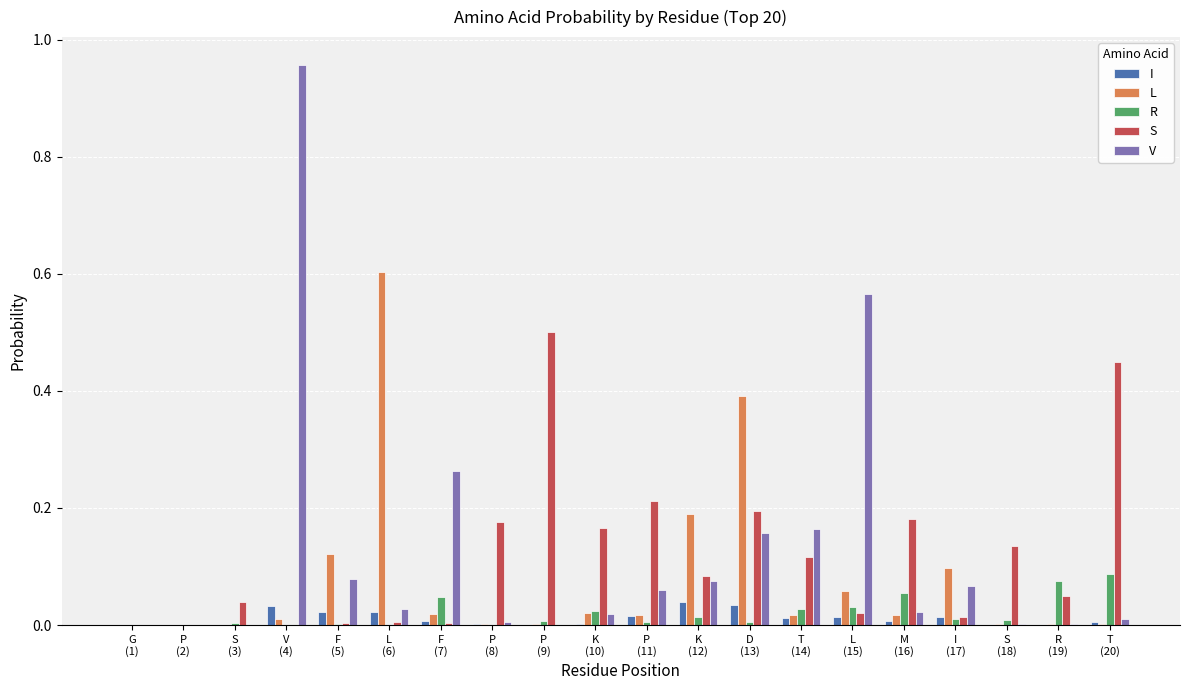

Count the number of data series in this chart.

5